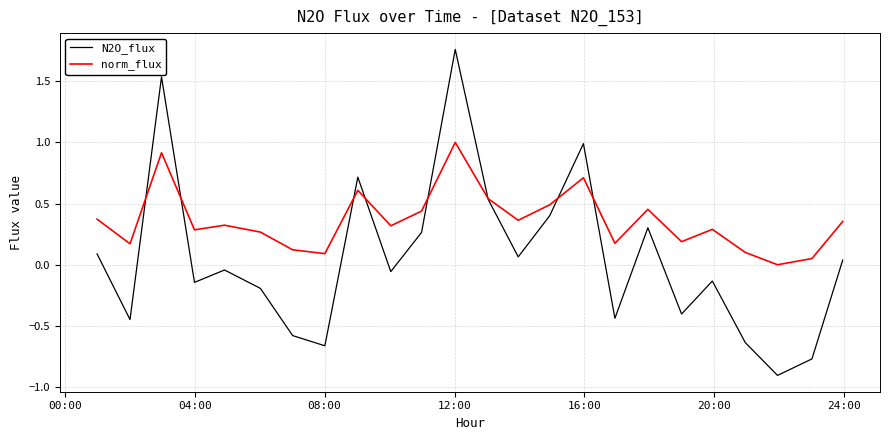

Which series has the largest total across all categories?

norm_flux